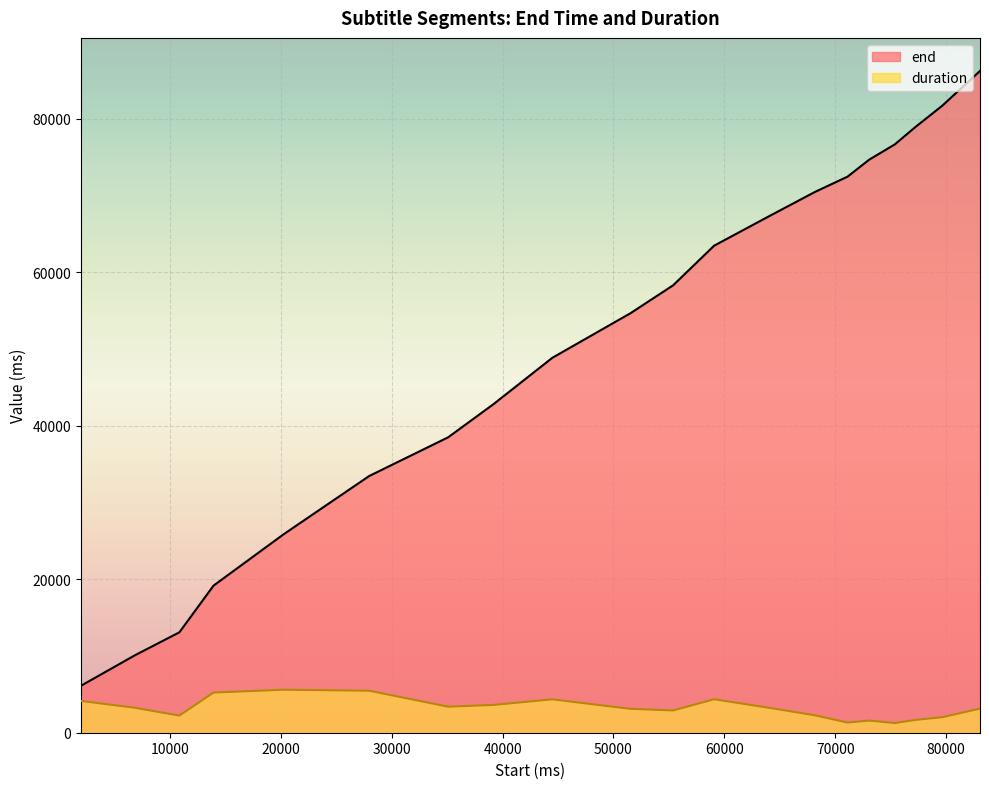

What is the value of the duration point at the 2nd from the left?

3250